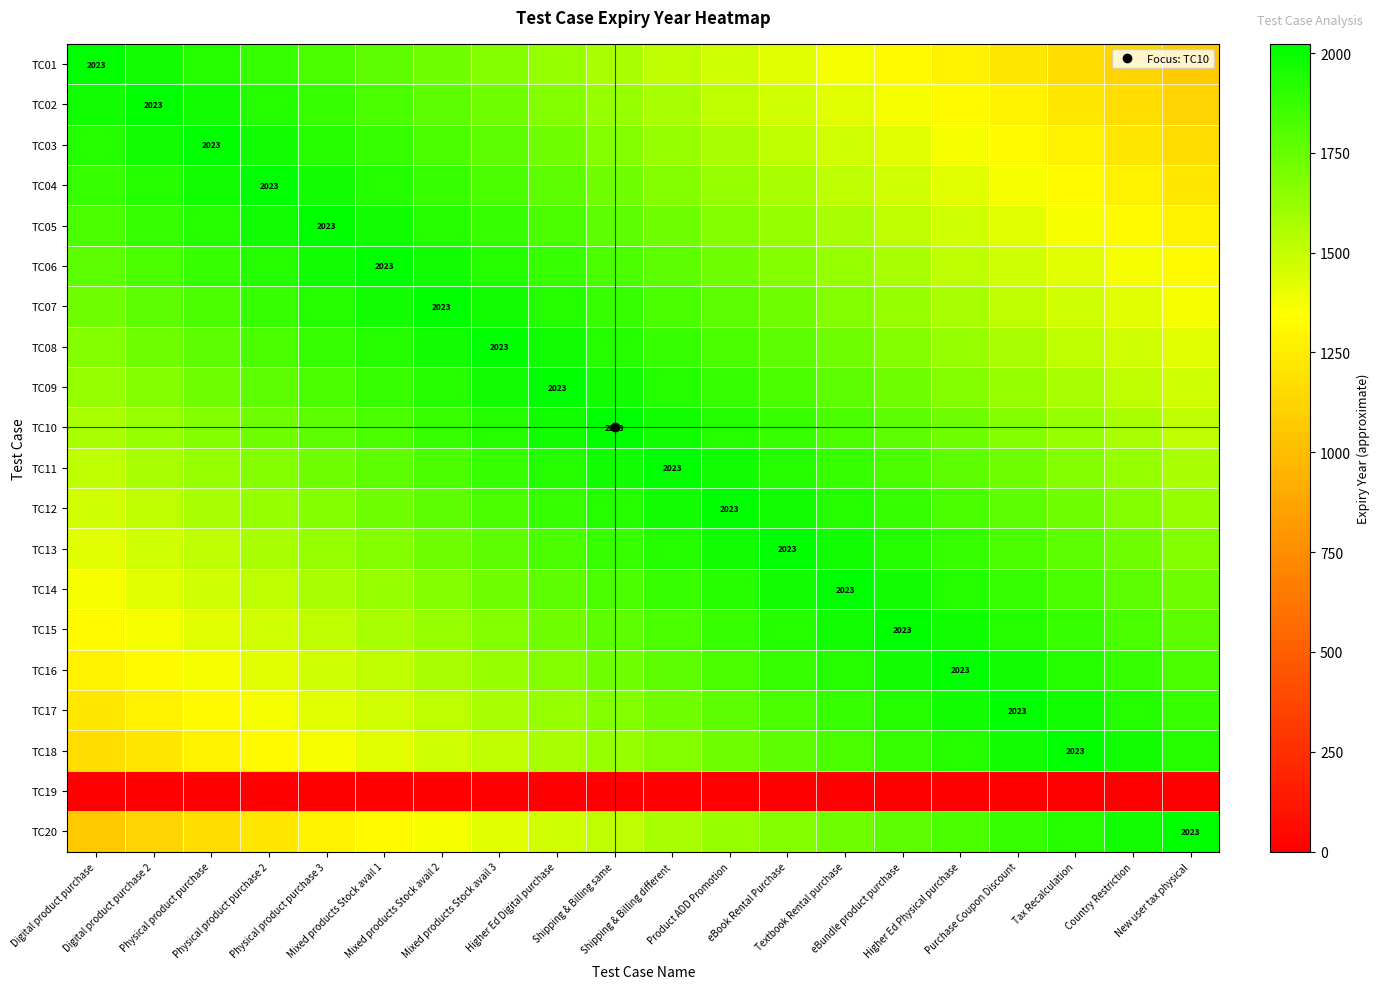

Which series has the widest spread of values?

TC01